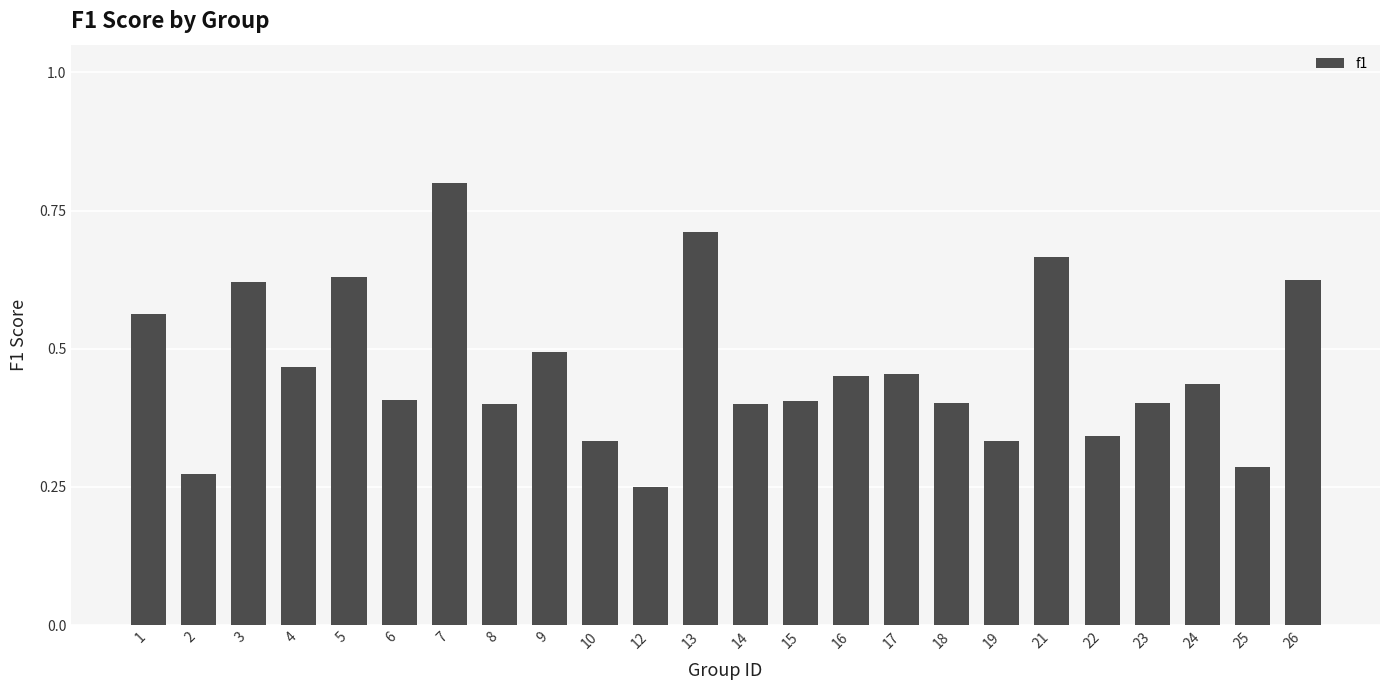

What is the greatest value displayed?

0.8